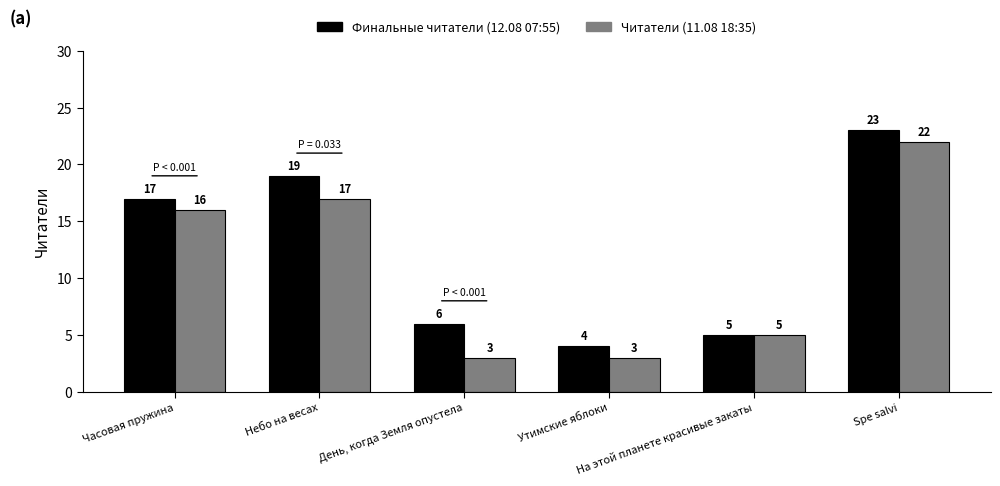

What are all the series names shown in the legend?

Финальные читатели (12.08 07:55), Читатели (11.08 18:35)